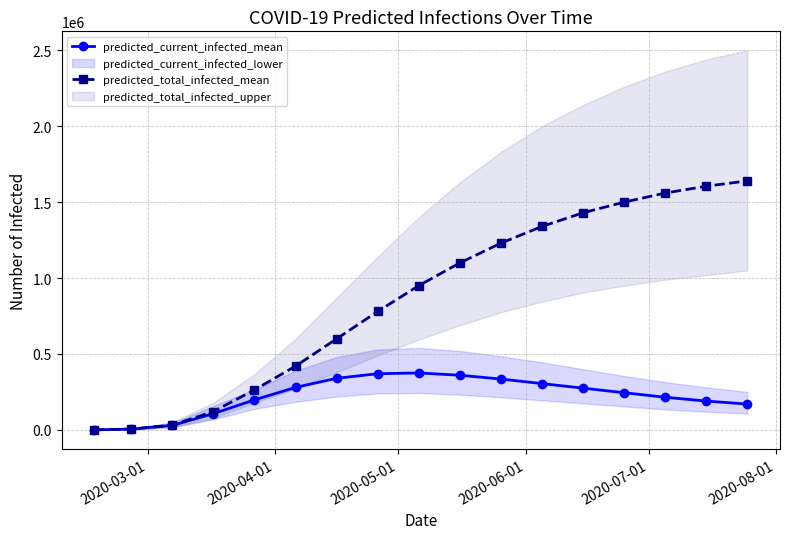

Does the chart have visible grid lines?

Yes